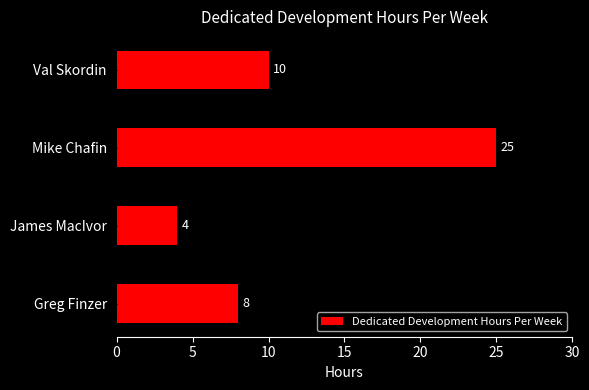

What is the difference between the second highest and second lowest values?

2